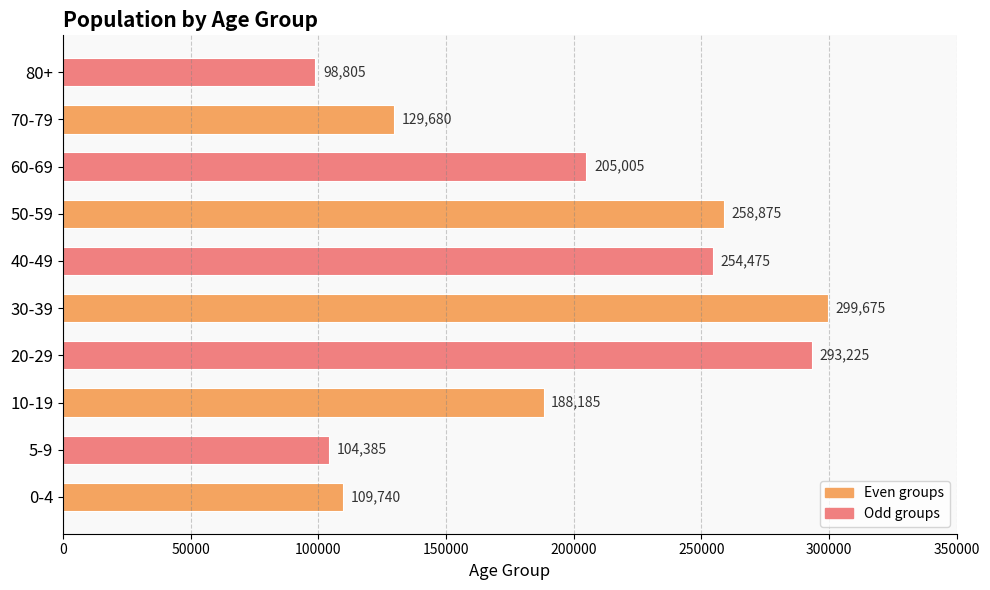

Reading bottom to top, list all the values displayed in this chart.

109740	104385	188185	293225	299675	254475	258875	205005	129680	98805